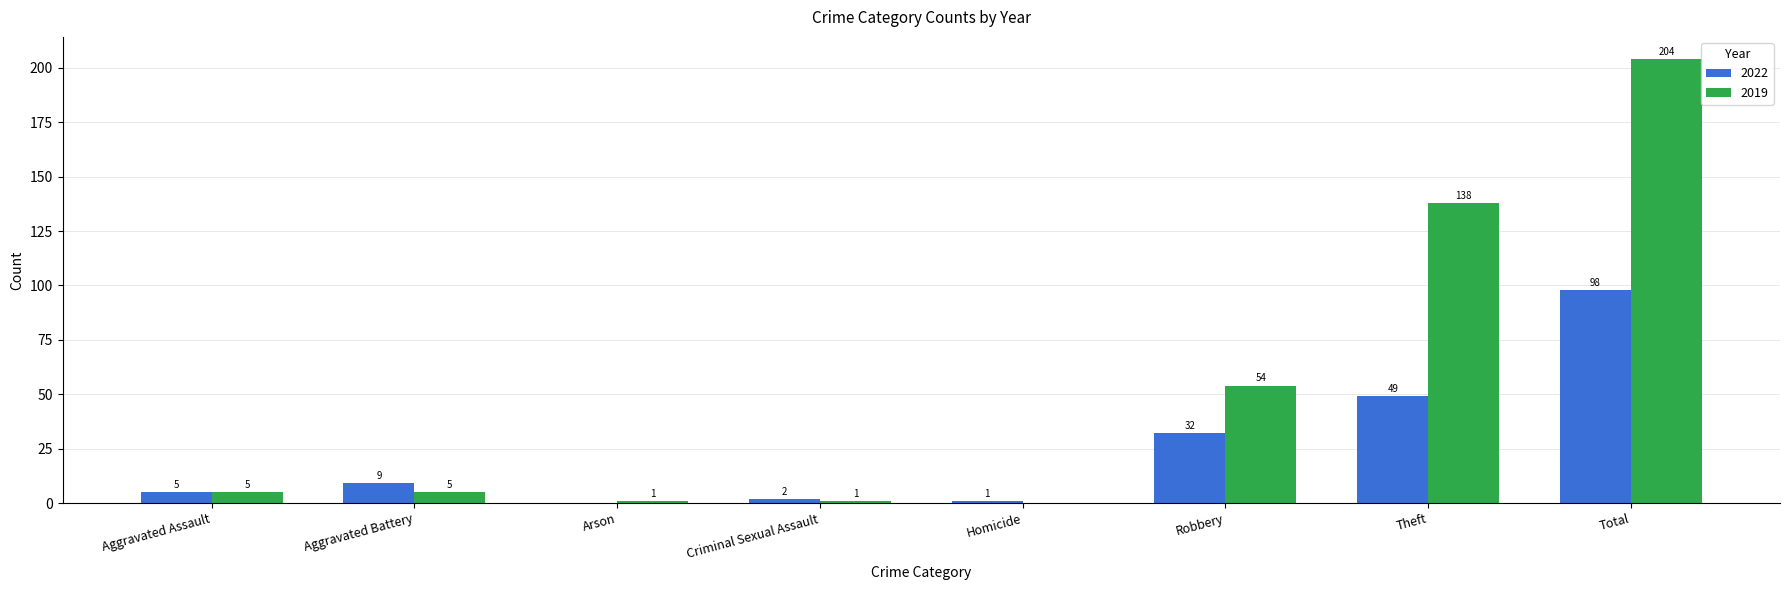

What value does the 2019 series have at Total, to the nearest 5?

205